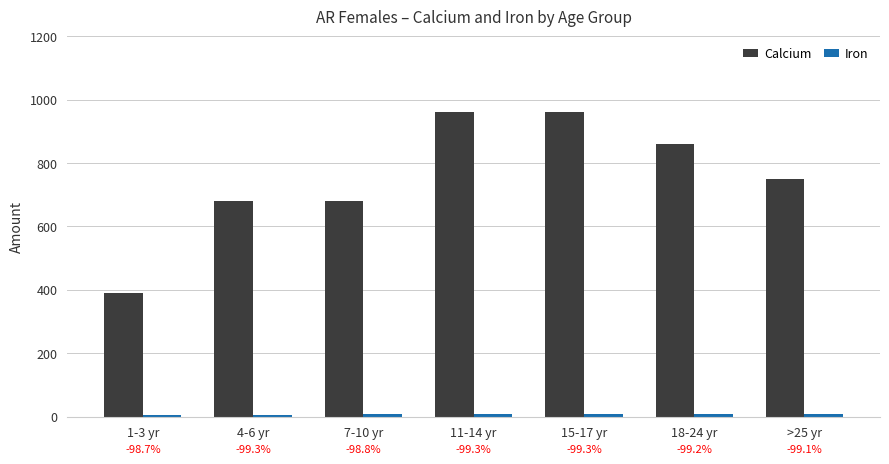

Reading left to right, extract all data points from this chart.

Calcium: 1-3 yr=390	4-6 yr=680	7-10 yr=680	11-14 yr=960	15-17 yr=960	18-24 yr=860	>25 yr=750
Iron: 1-3 yr=5	4-6 yr=5	7-10 yr=8	11-14 yr=7	15-17 yr=7	18-24 yr=7	>25 yr=7